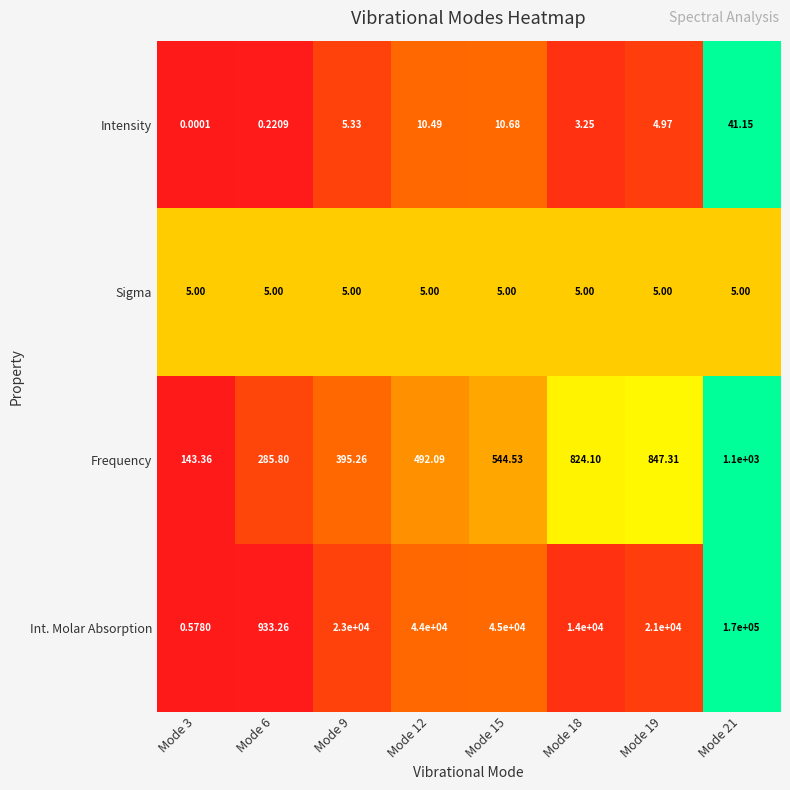

Which series has the largest range (max minus min)?

Int. Molar Absorption